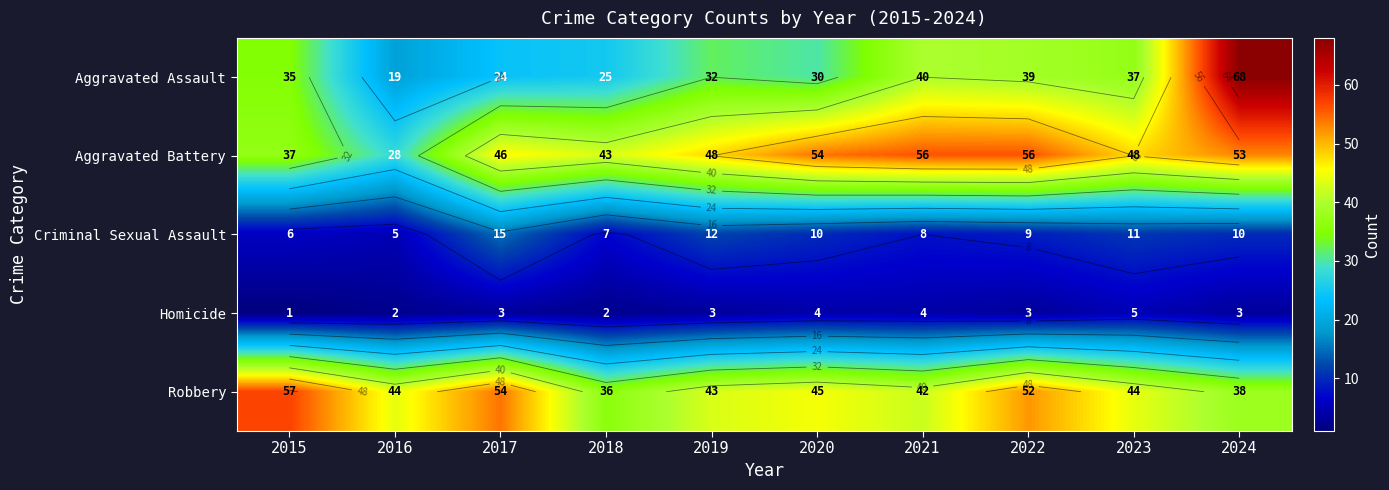

Is the value of Aggravated Battery at 2019 greater than the value of Robbery at 2022?

No